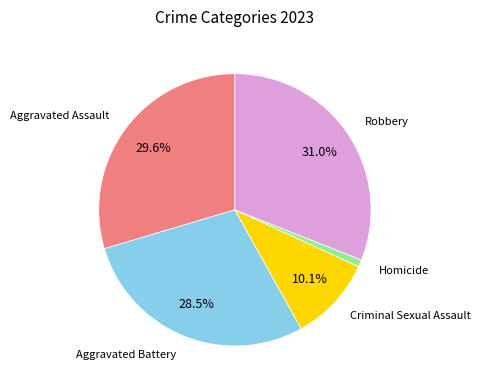

Does any single category account for the majority?

No